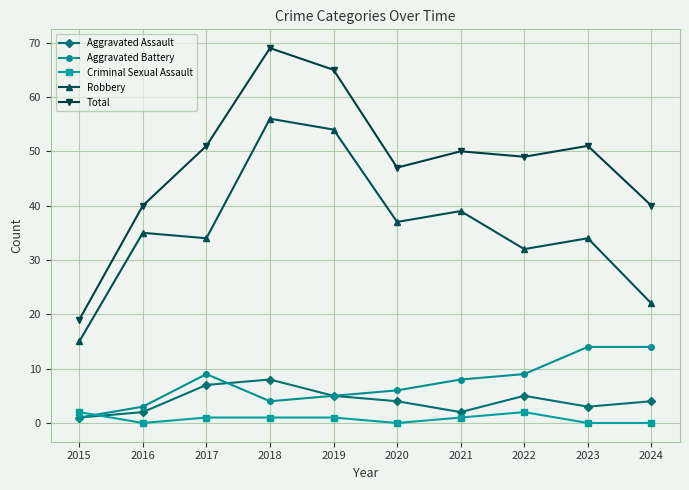

Reading right to left, extract all data points from this chart.

Aggravated Assault: 2024=4	2023=3	2022=5	2021=2	2020=4	2019=5	2018=8	2017=7	2016=2	2015=1
Aggravated Battery: 2024=14	2023=14	2022=9	2021=8	2020=6	2019=5	2018=4	2017=9	2016=3	2015=1
Criminal Sexual Assault: 2024=0	2023=0	2022=2	2021=1	2020=0	2019=1	2018=1	2017=1	2016=0	2015=2
Robbery: 2024=22	2023=34	2022=32	2021=39	2020=37	2019=54	2018=56	2017=34	2016=35	2015=15
Total: 2024=40	2023=51	2022=49	2021=50	2020=47	2019=65	2018=69	2017=51	2016=40	2015=19